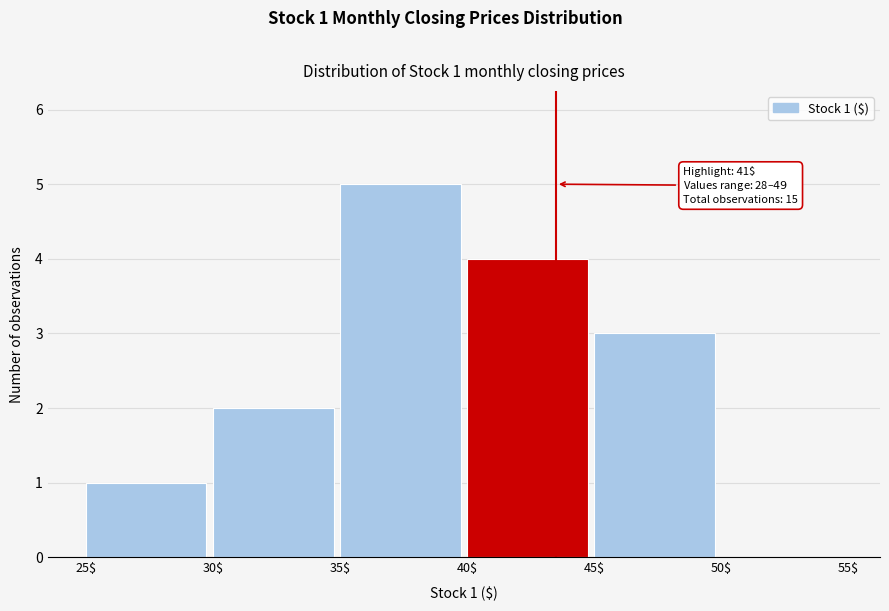

Which range on the x-axis has the tallest bar?

35$ to 40$